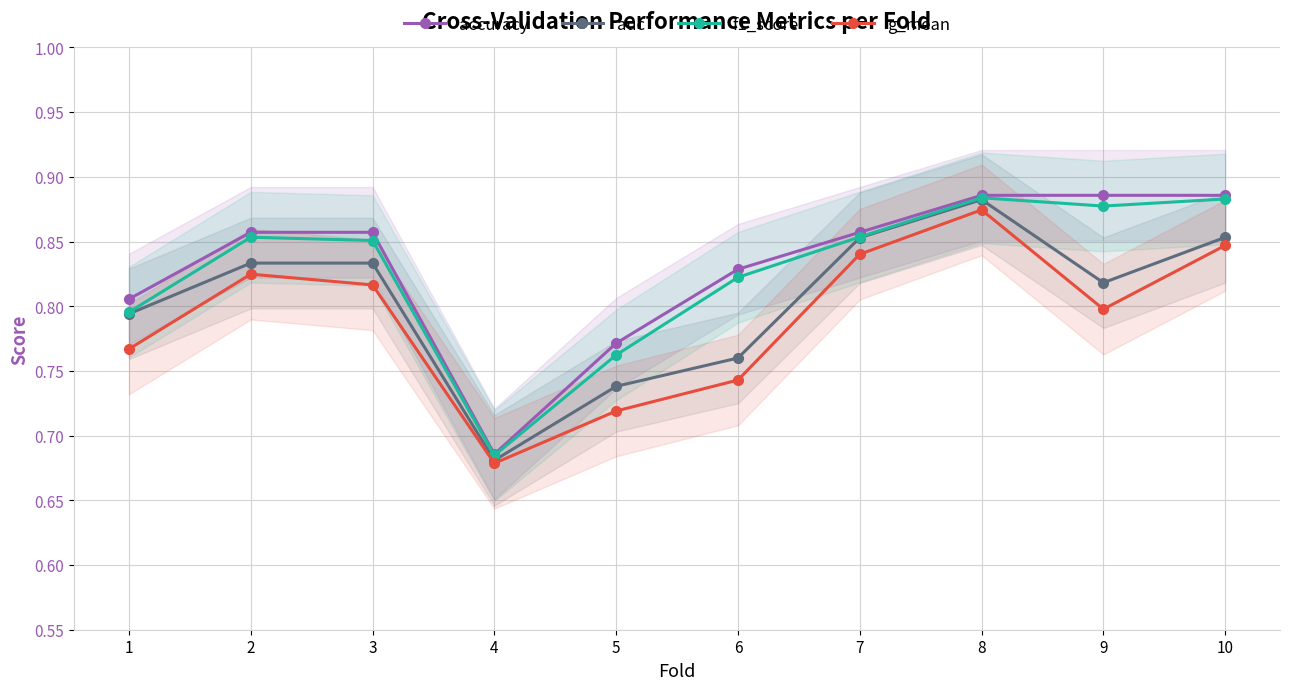

Reading left to right, transcribe all the data shown in this chart.

accuracy: 1=0.8	2=0.9	3=0.9	4=0.7	5=0.8	6=0.8	7=0.9	8=0.9	9=0.9	10=0.9
auc: 1=0.8	2=0.8	3=0.8	4=0.7	5=0.7	6=0.8	7=0.9	8=0.9	9=0.8	10=0.9
f1_score: 1=0.8	2=0.9	3=0.9	4=0.7	5=0.8	6=0.8	7=0.9	8=0.9	9=0.9	10=0.9
g_mean: 1=0.8	2=0.8	3=0.8	4=0.7	5=0.7	6=0.7	7=0.8	8=0.9	9=0.8	10=0.8